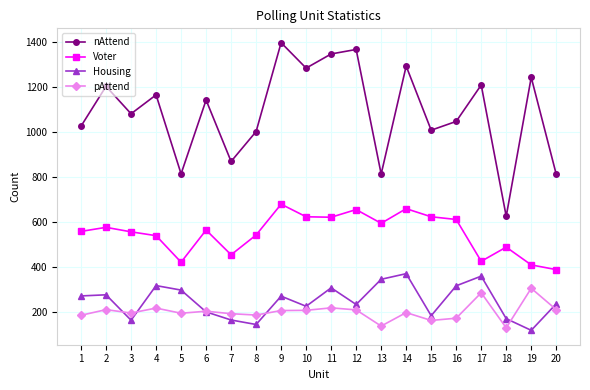

At which category does nAttend reach its first local peak?

2